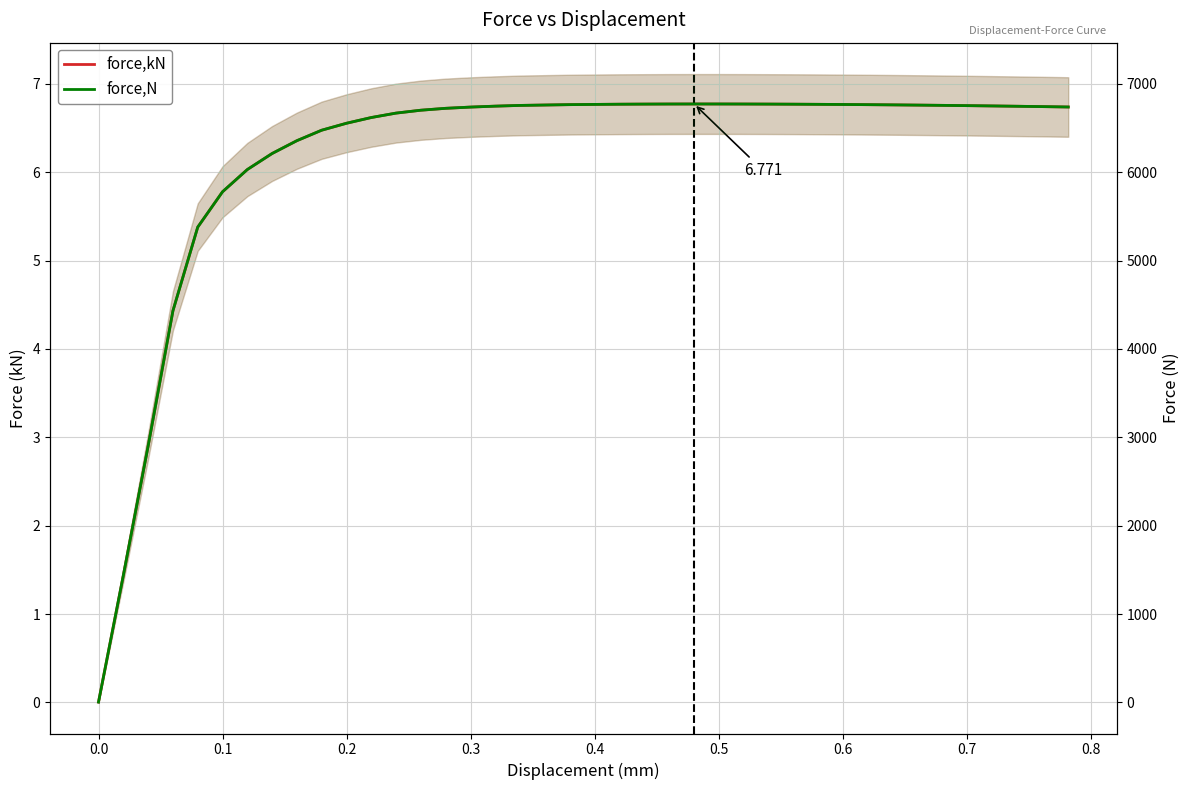

Rank the series by their maximum value, from lowest to highest.

force,kN, force,N